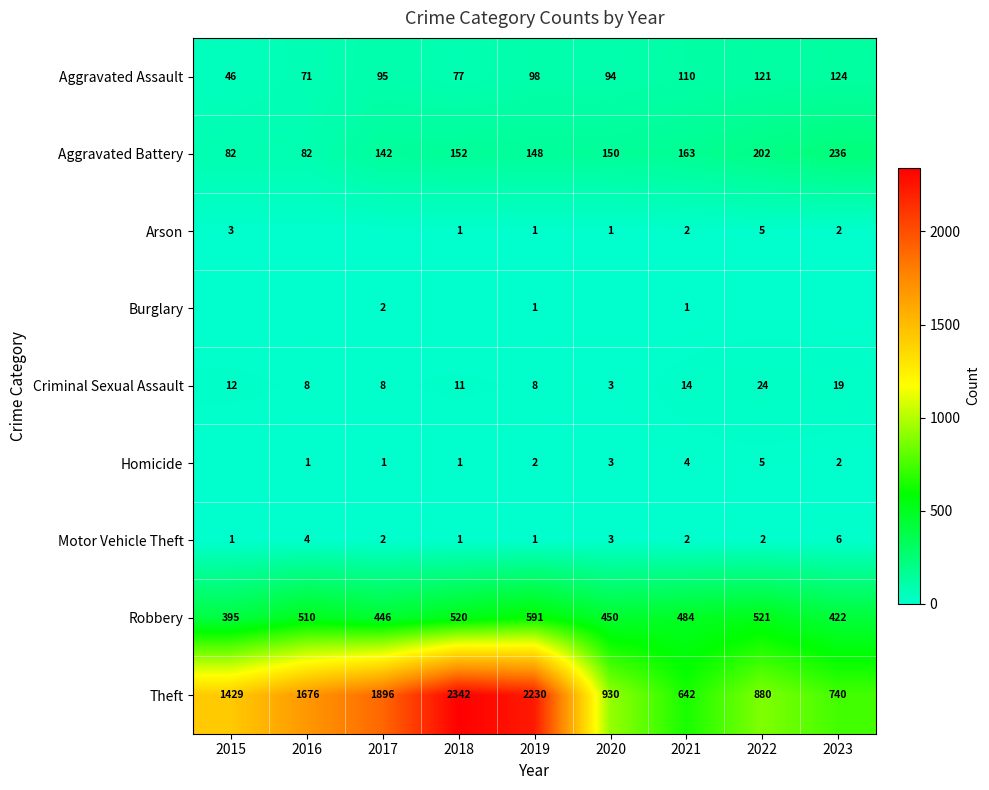

Is it true that Motor Vehicle Theft equals 2 at 2022?

True